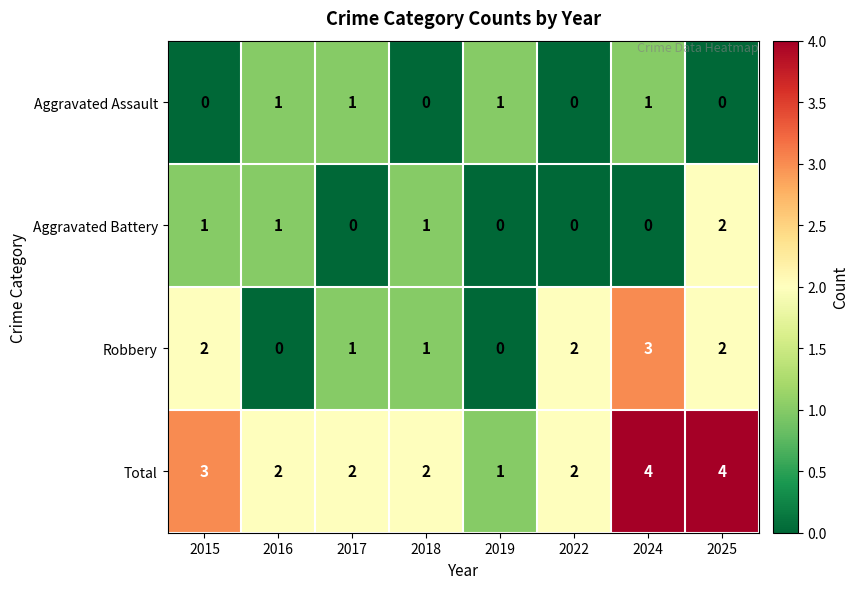

Rank the series at 2024 from lowest to highest value.

Aggravated Battery, Aggravated Assault, Robbery, Total